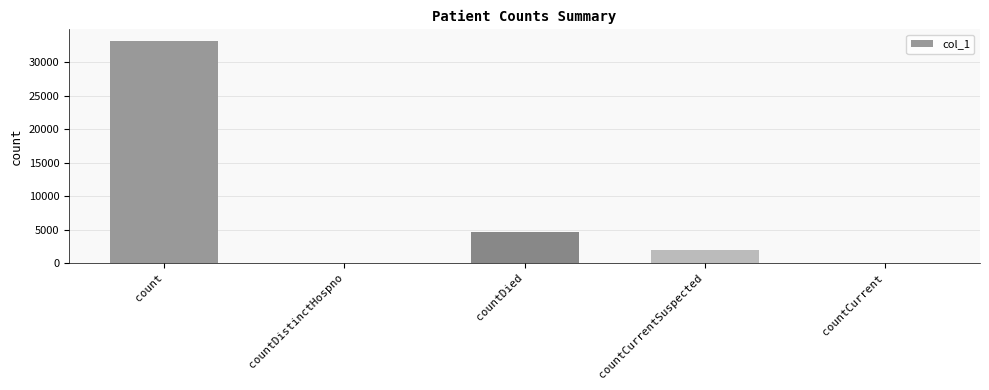

Are the bars horizontal?

No